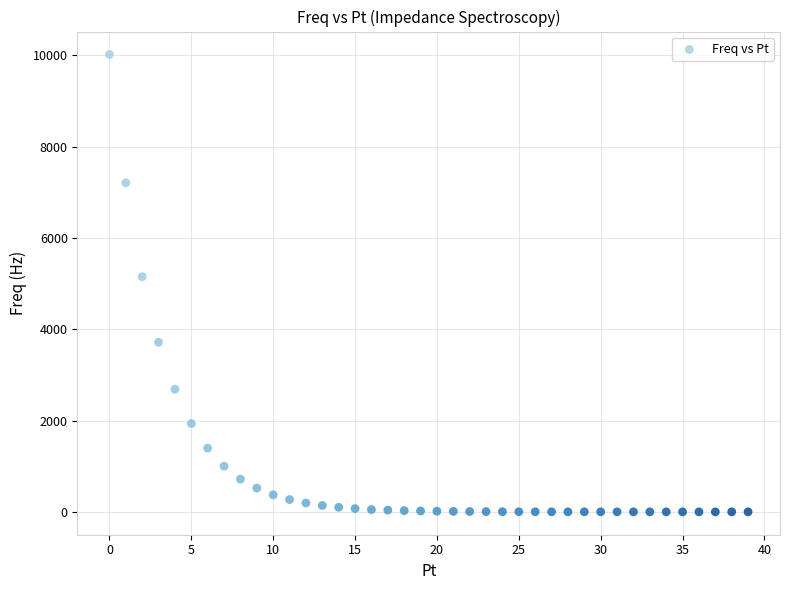

What Y value in the scatter plot is closest to 5009?

5150.5